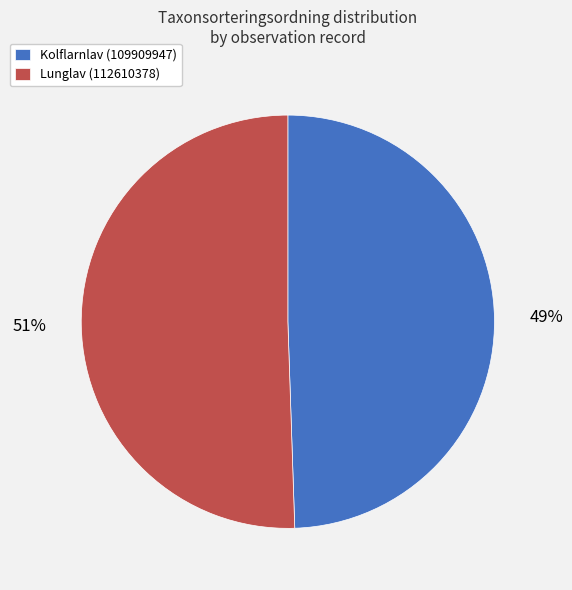

Which slice is the smallest?

Kolflarnlav (109909947)